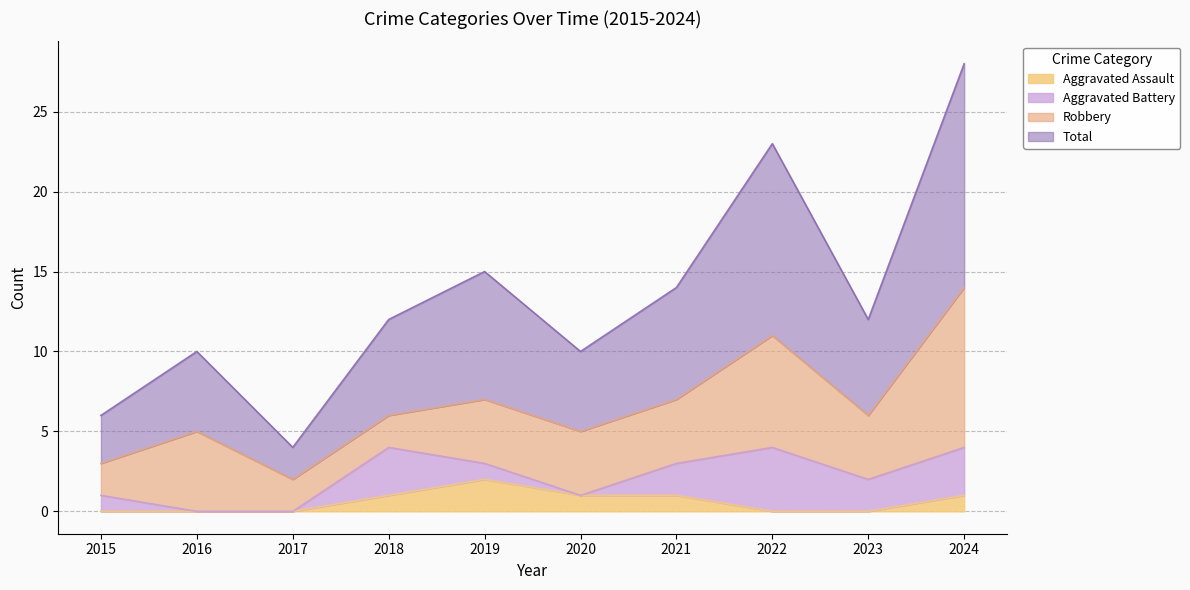

The Aggravated Assault series shows 0 at 2023. True or false?

True